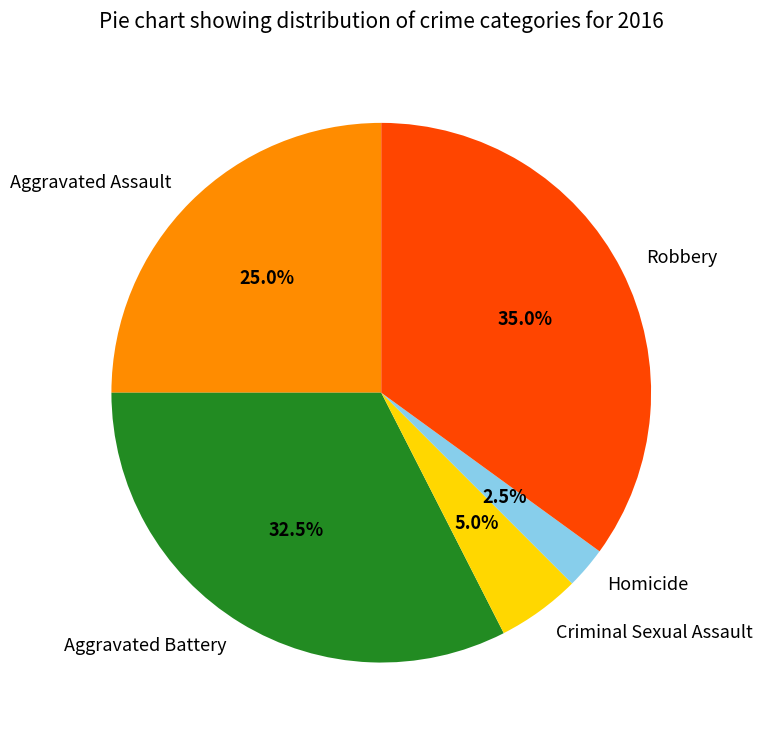

Is there a majority slice in this chart?

No